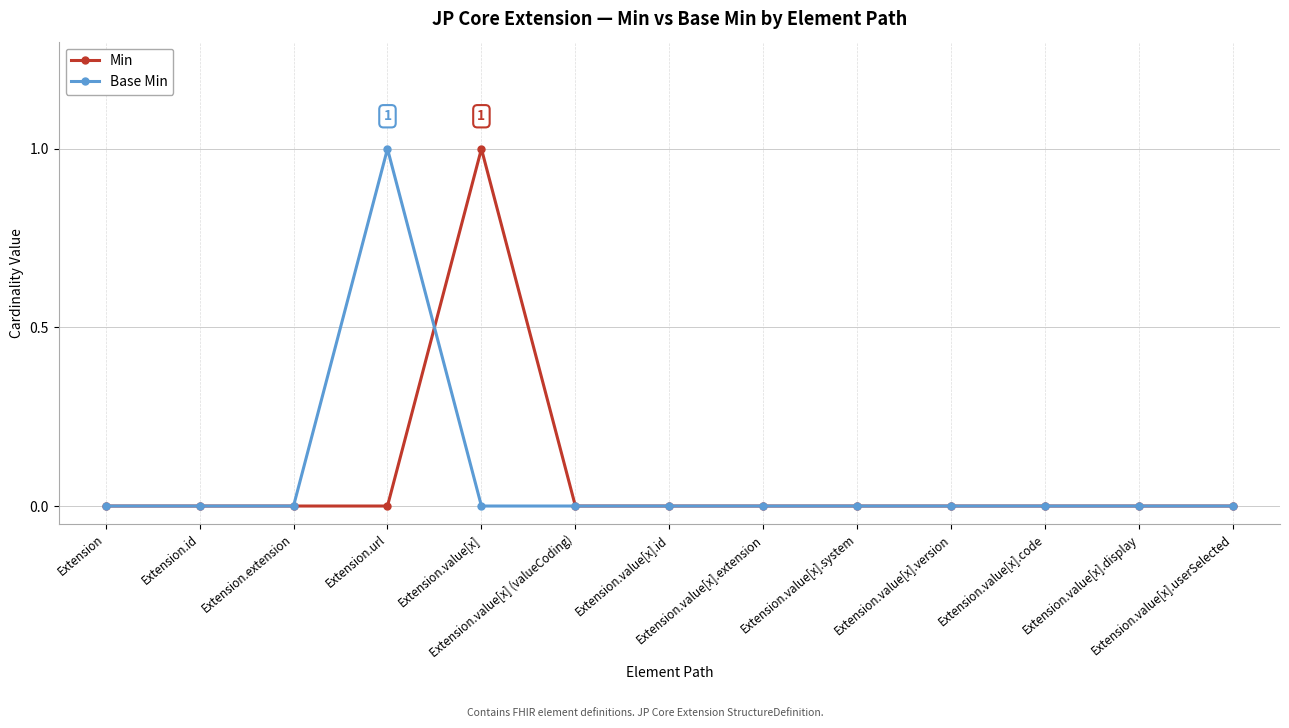

What are all the series names shown in the legend?

Min, Base Min